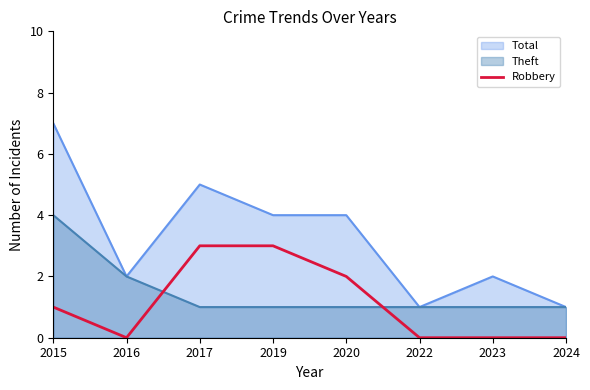

Rank the series by their average value, from highest to lowest.

Total, Theft, Robbery